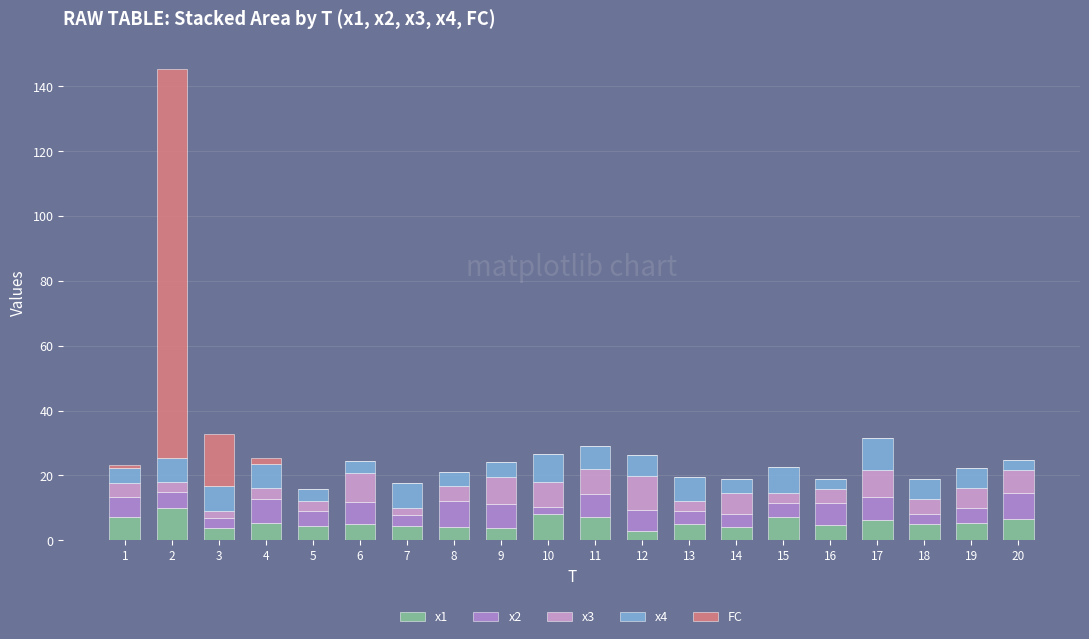

What is the total value across all series at 2?

145.5